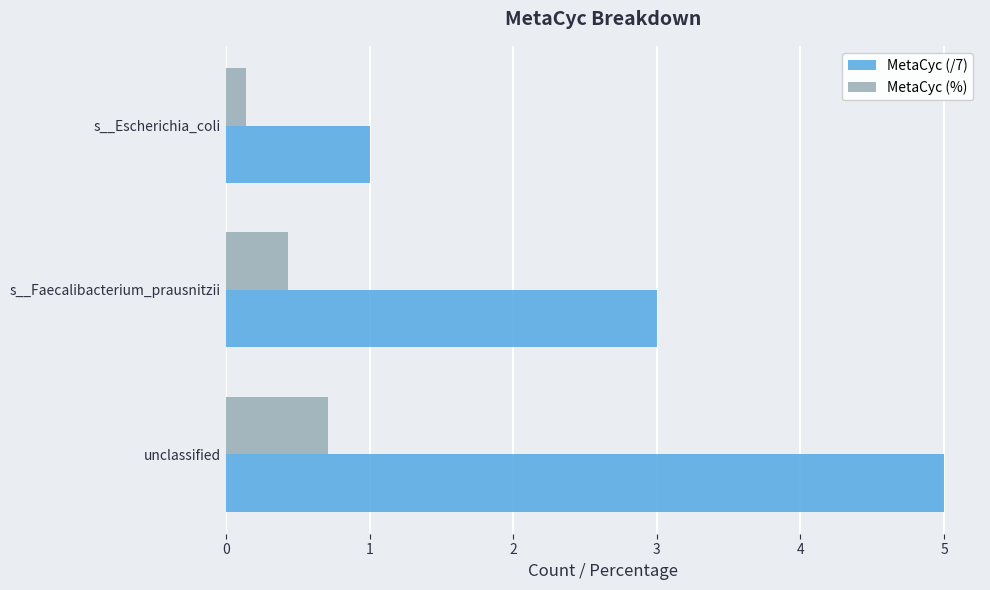

Rank the series by their maximum value, from highest to lowest.

MetaCyc (/7), MetaCyc (%)